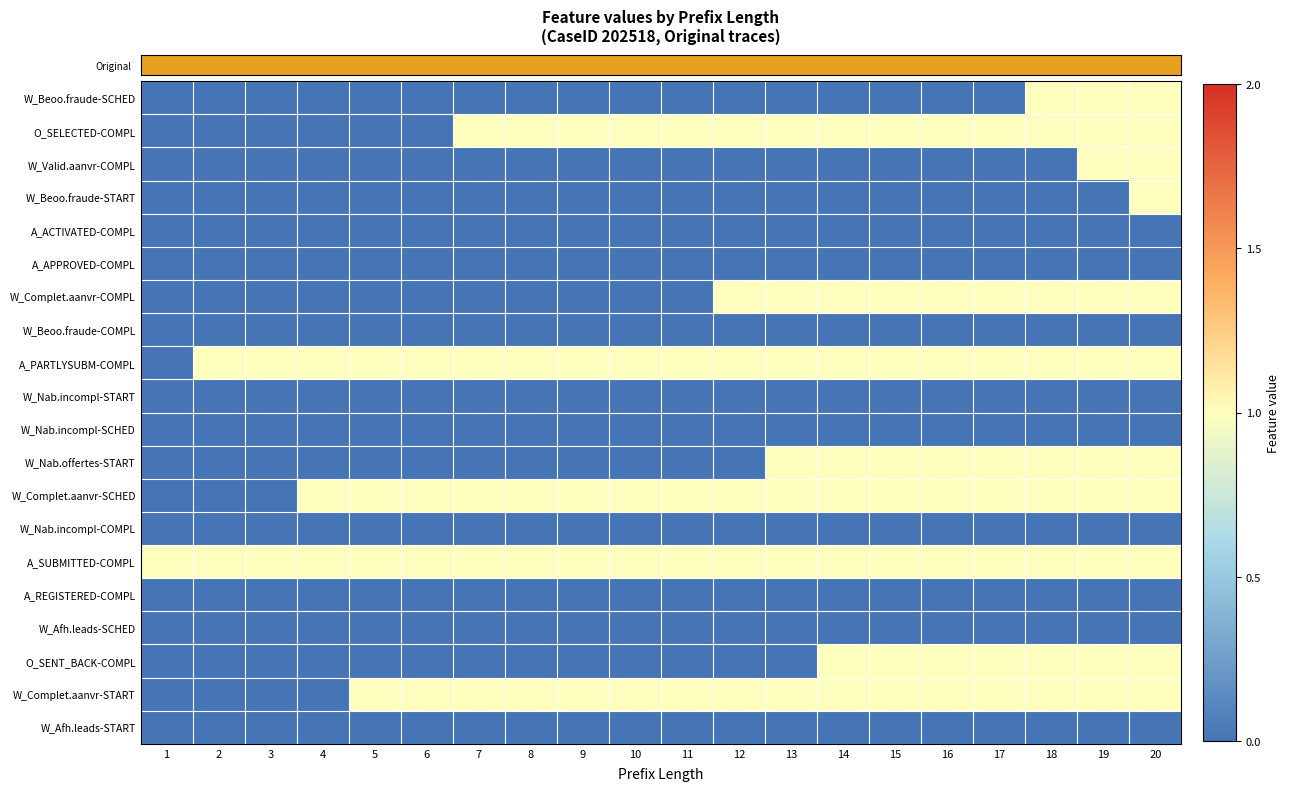

How many series are shown in this chart?

20